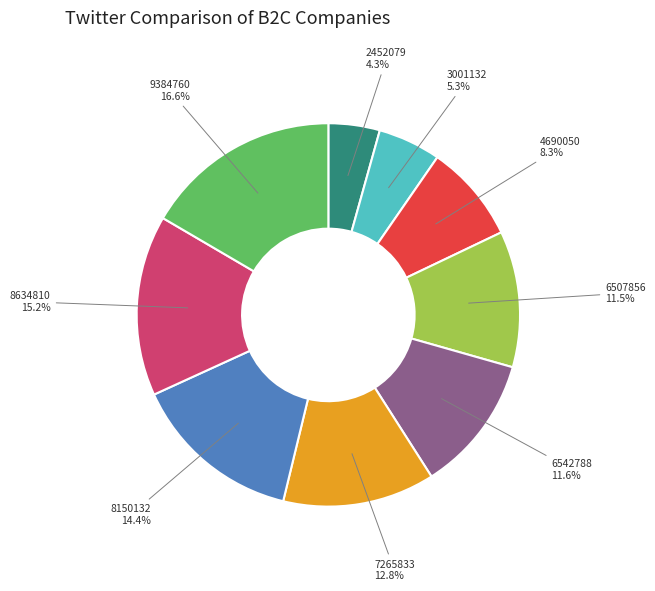

Do 4690050 and 8150132 together represent more than half of the pie?

No